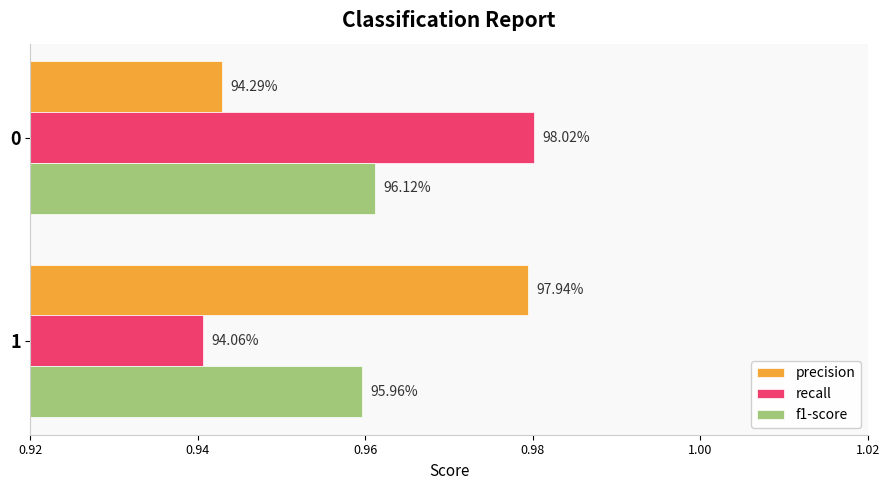

What are all the series names shown in the legend?

precision, recall, f1-score